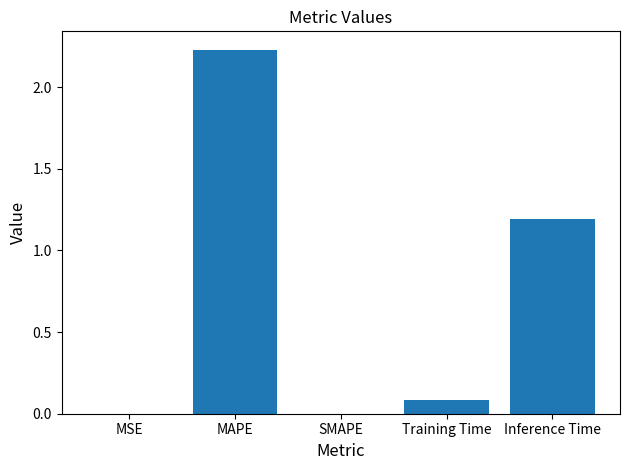

Which category has the highest value across all series?

MAPE